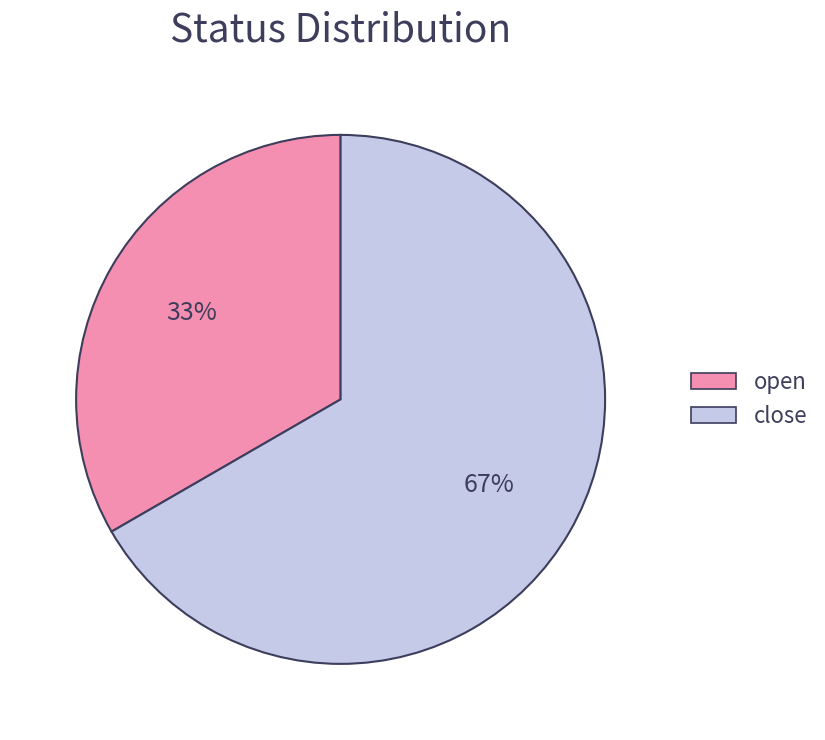

Is the sum of close and open greater than half?

Yes